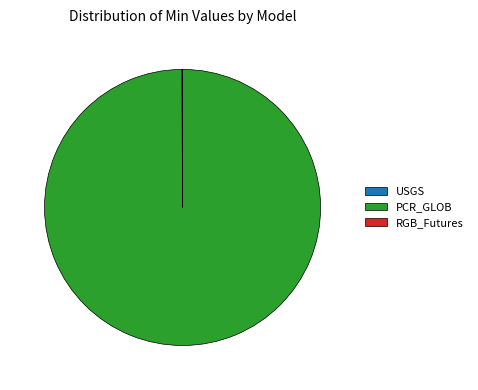

Which slice is the largest?

PCR_GLOB